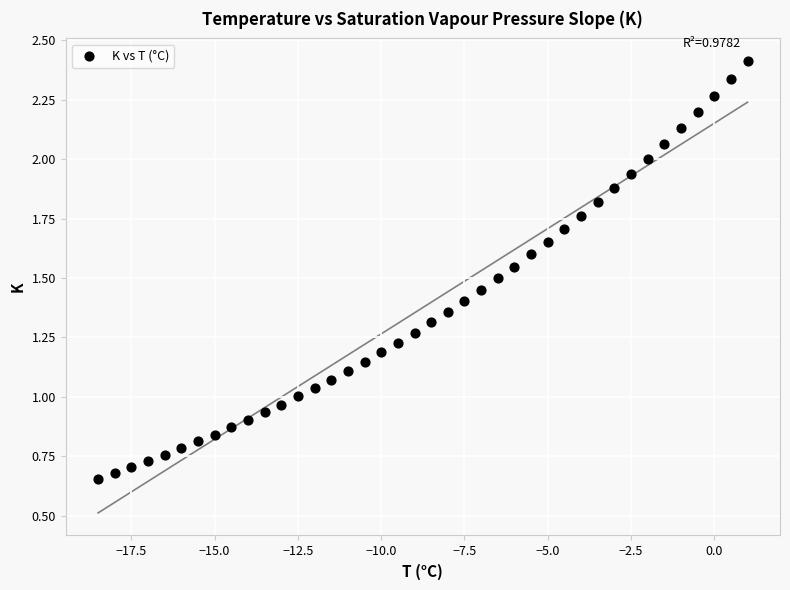

What is the range of X values (max minus min)?

19.5